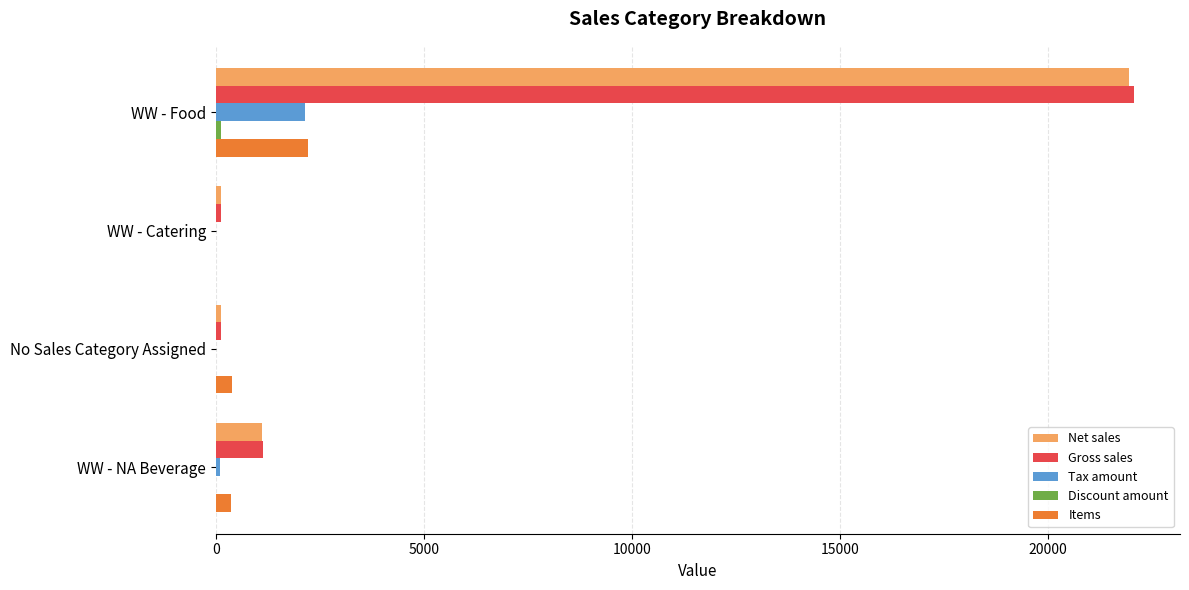

At which category is the sum across all series the highest?

WW - Food